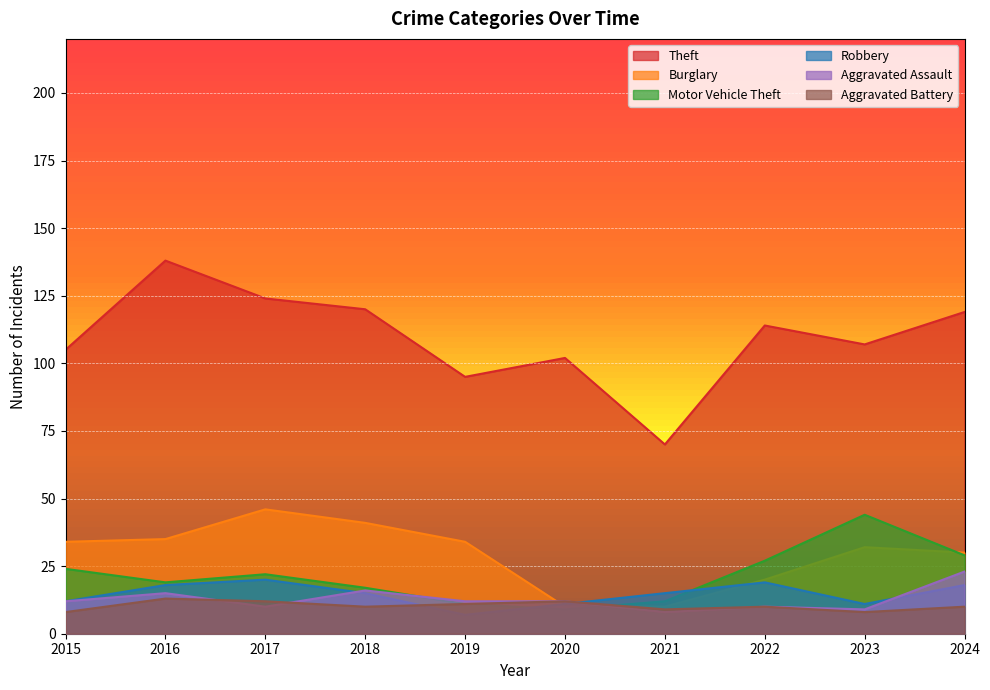

Reading left to right, extract all data points from this chart.

Theft: 105	138	124	120	95	102	70	114	107	119
Burglary: 34	35	46	41	34	10	10	20	32	30
Motor Vehicle Theft: 24	19	22	17	11	9	12	27	44	29
Robbery: 12	18	20	15	7	11	15	19	11	18
Aggravated Assault: 12	15	10	16	12	12	8	10	9	23
Aggravated Battery: 8	13	12	10	11	12	9	10	8	10